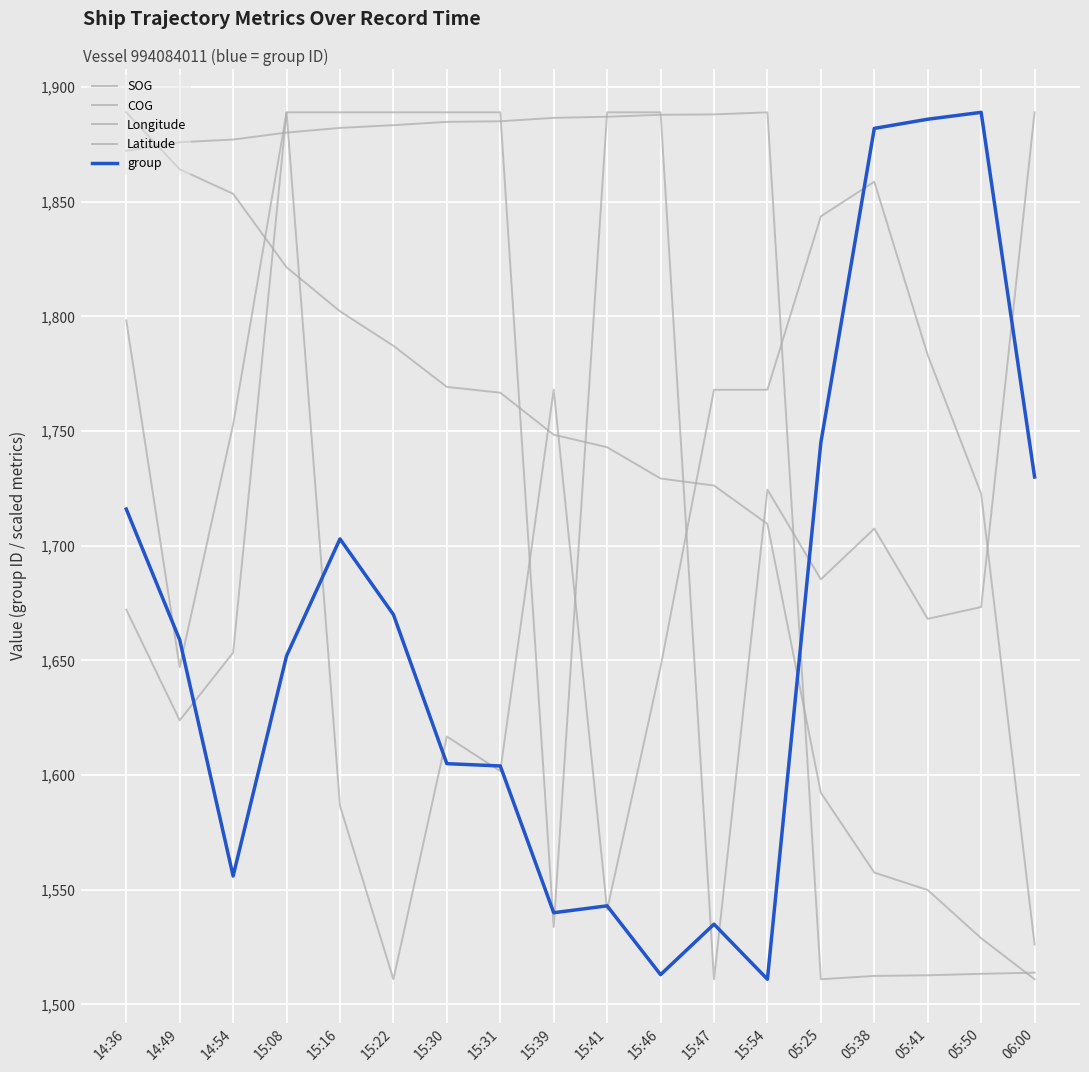

Does the chart have visible grid lines?

Yes